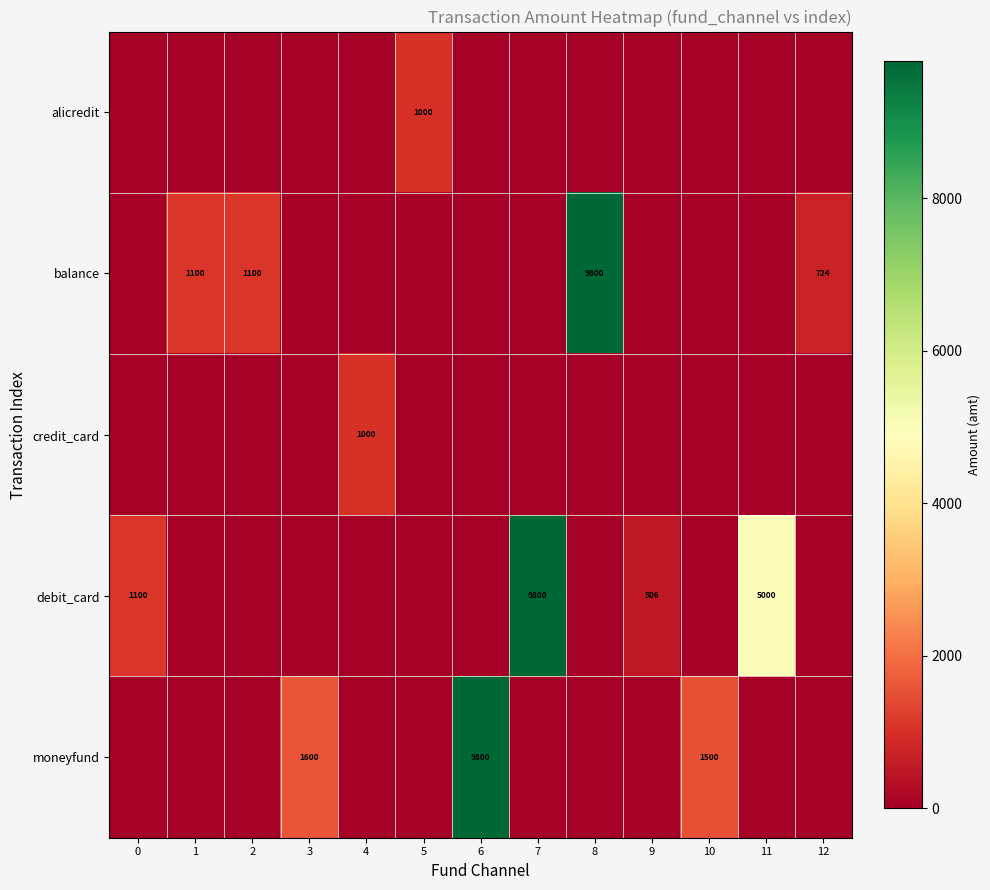

The debit_card series shows 1100 at 0. True or false?

True